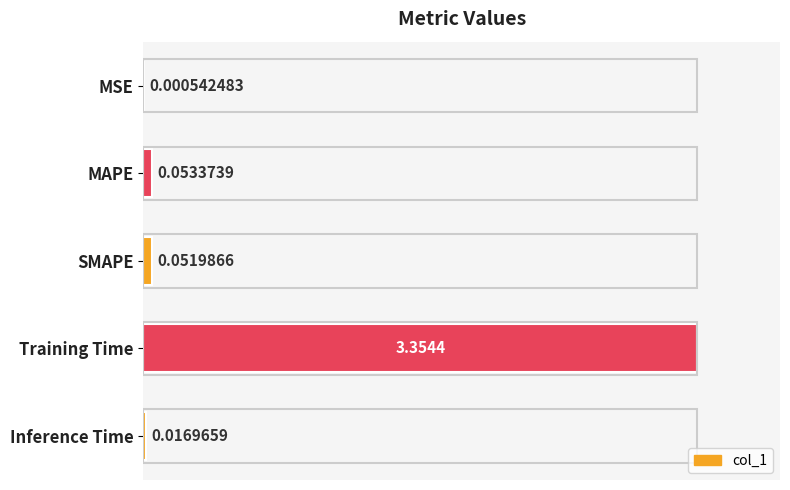

Which label corresponds to the largest value in the chart?

Training Time